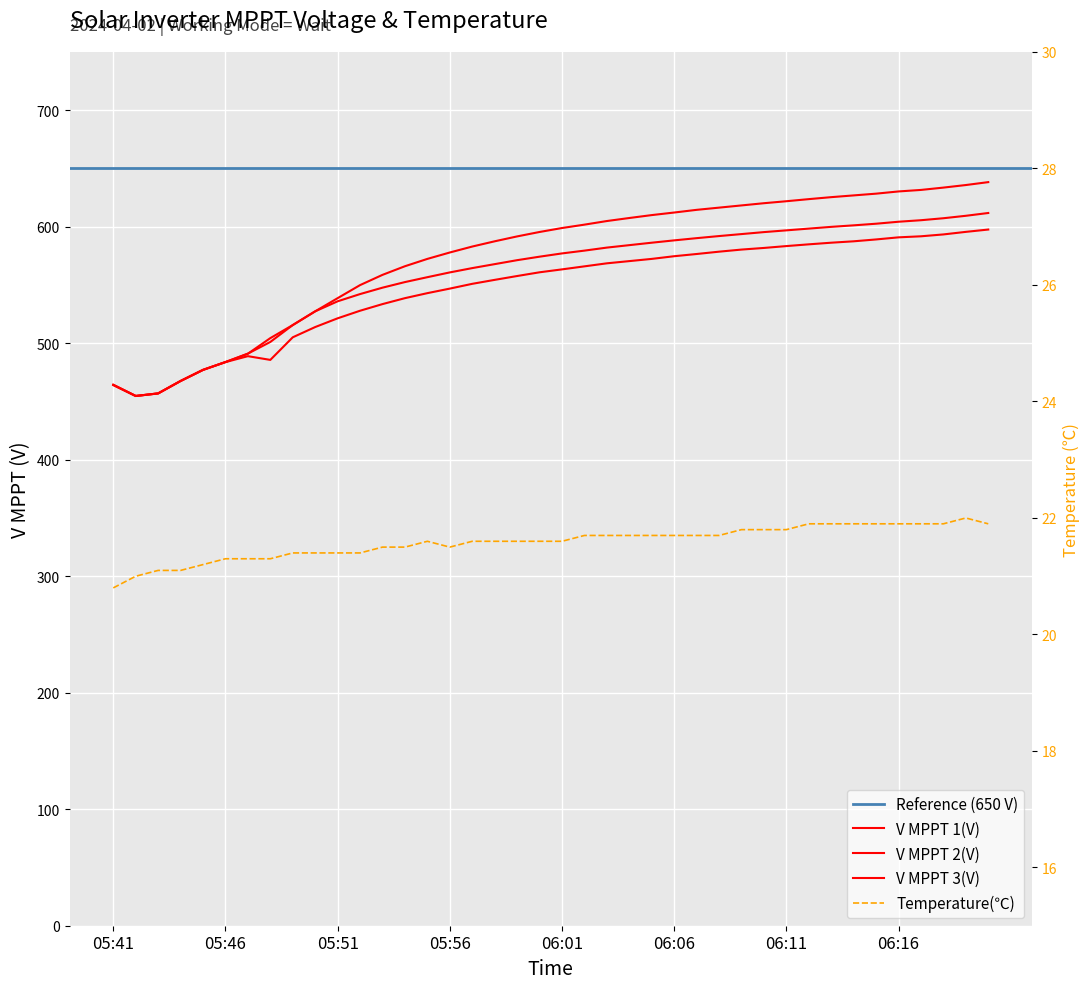

True or false: Temperature and V MPPT 1(V) intersect in this chart.

False